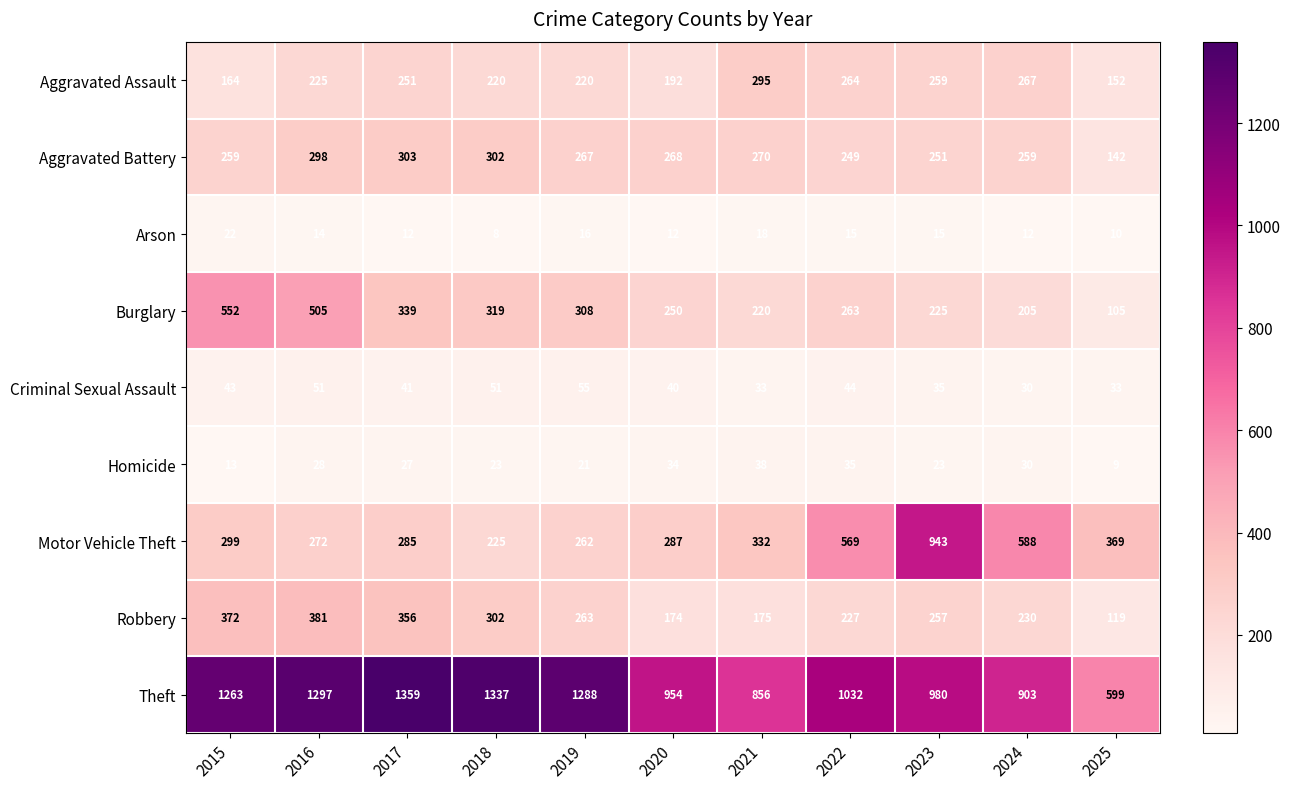

The Aggravated Battery series shows 259 at 2015. True or false?

True